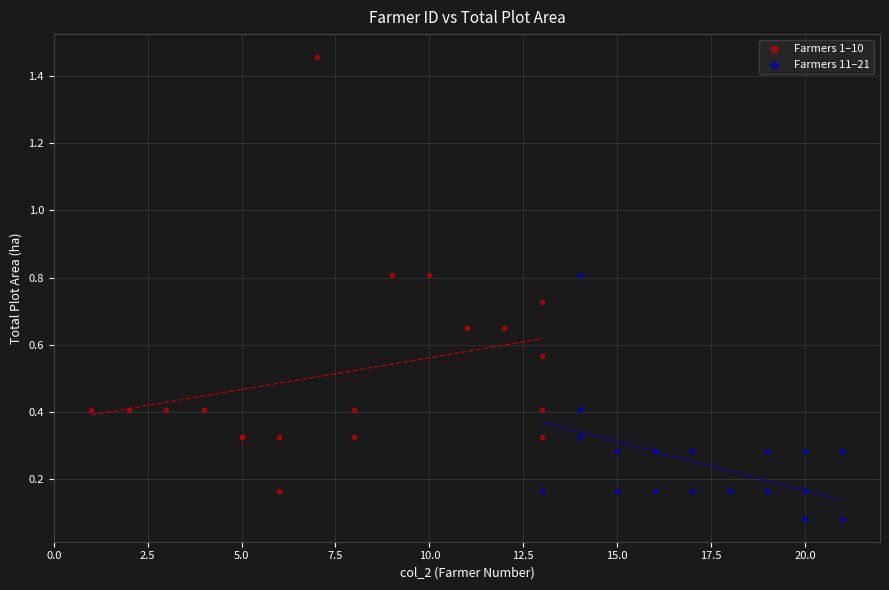

Which series has the widest spread of Y values?

Farmers 1–10